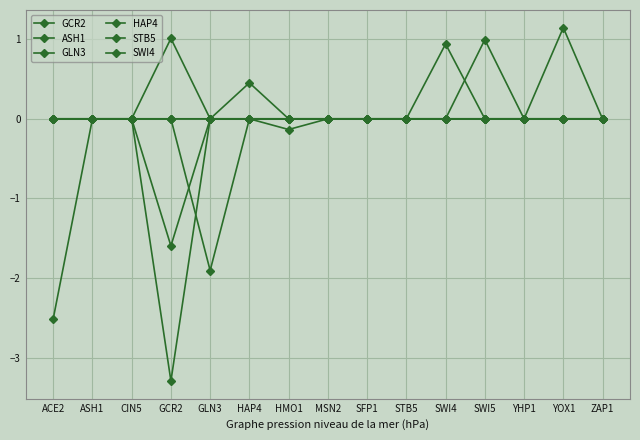

Which series has the largest total across all categories?

GLN3